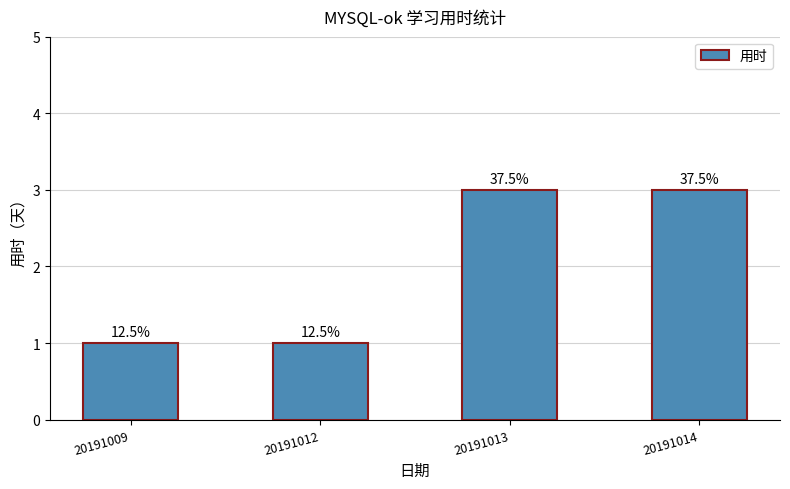

The value at 20191014 is 3. True or false?

True